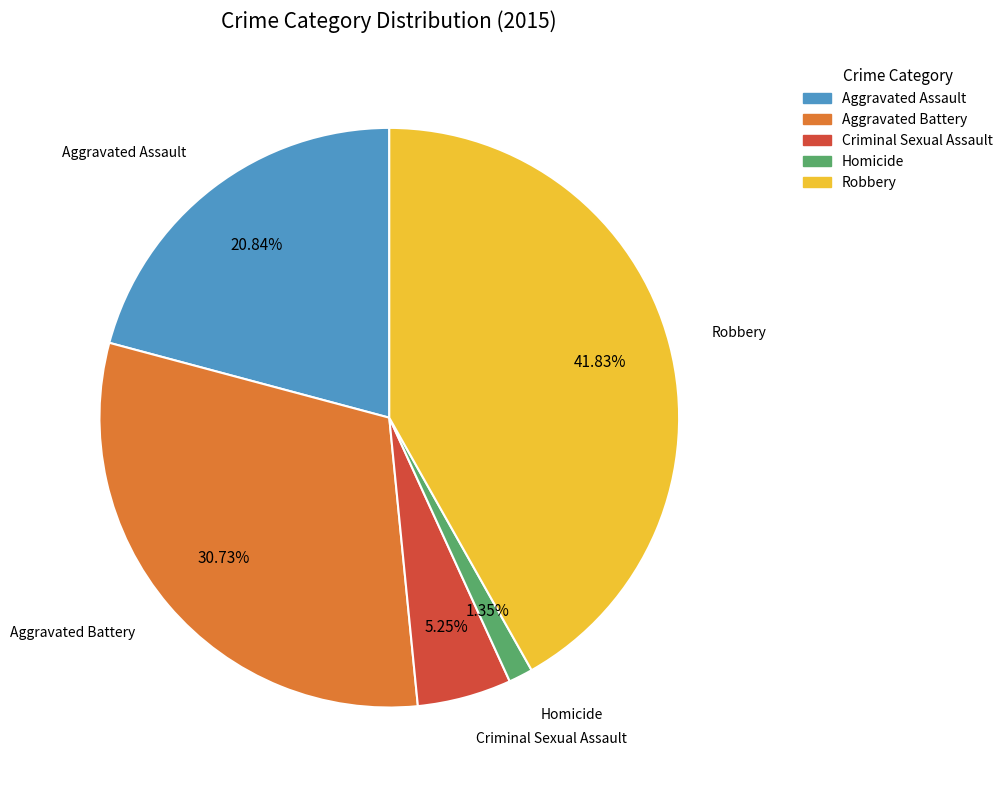

Does Homicide account for over 50% of the chart?

No